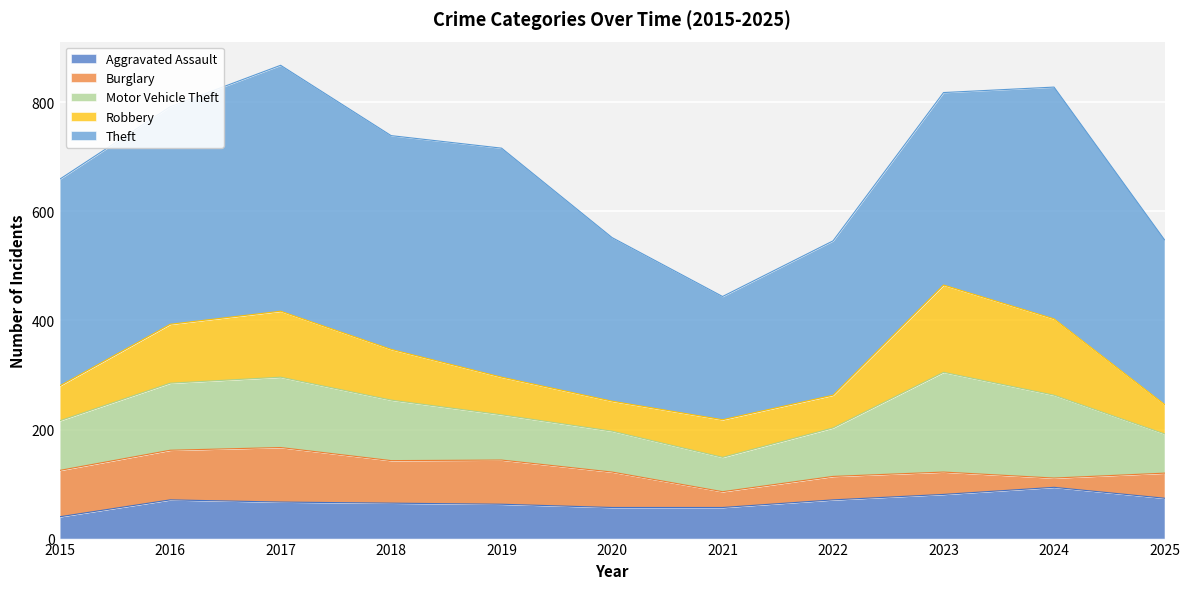

True or false: Burglary has more than 0 points higher than both neighbors.

True